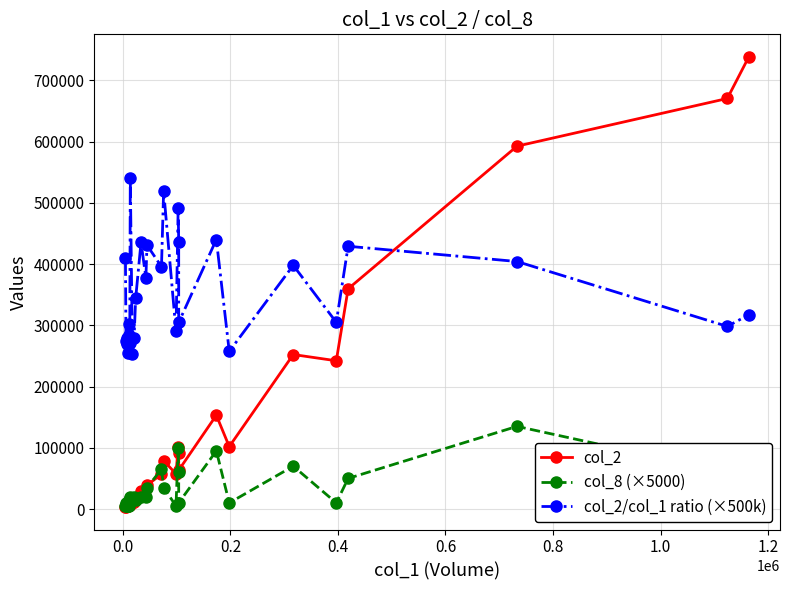

How many intersections are there between col_8 (×5000) and col_2?

5